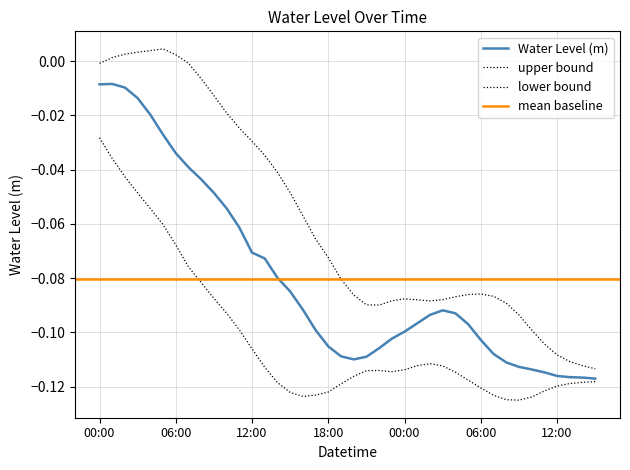

Reading right to left, what are all the values shown in this chart?

-0.1	-0.1	-0.1	-0.1	-0.1	-0.1	-0.1	-0.1	-0.1	-0.1	-0.1	-0.1	-0.1	-0.1	-0.1	-0.1	-0.1	-0.1	-0.1	-0.1	-0.1	-0.1	-0.1	-0.1	-0.1	-0.1	-0.1	-0.1	-0.1	-0.1	-0.0	-0.0	-0.0	-0.0	-0.0	-0.0	-0.0	-0.0	-0.0	-0.0